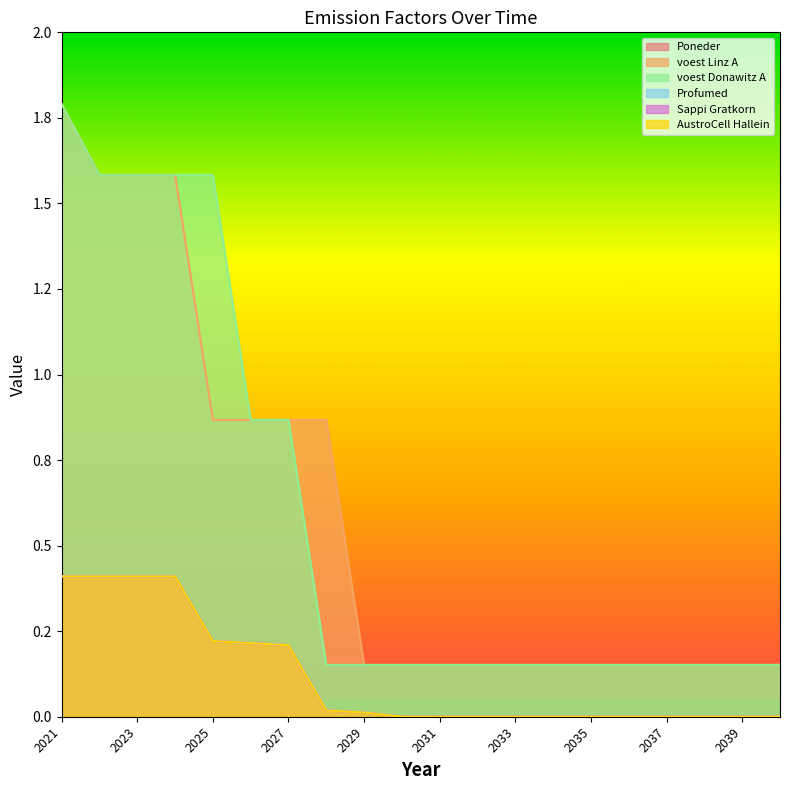

The value of Poneder at 2032 is -0.1. True or false?

False